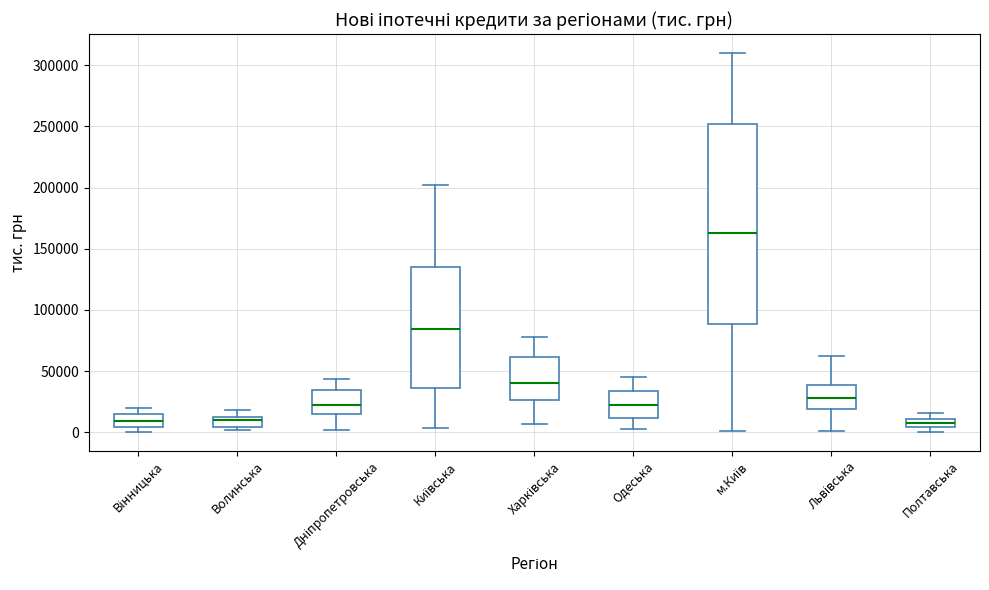

Which box has the highest median line?

м.Київ